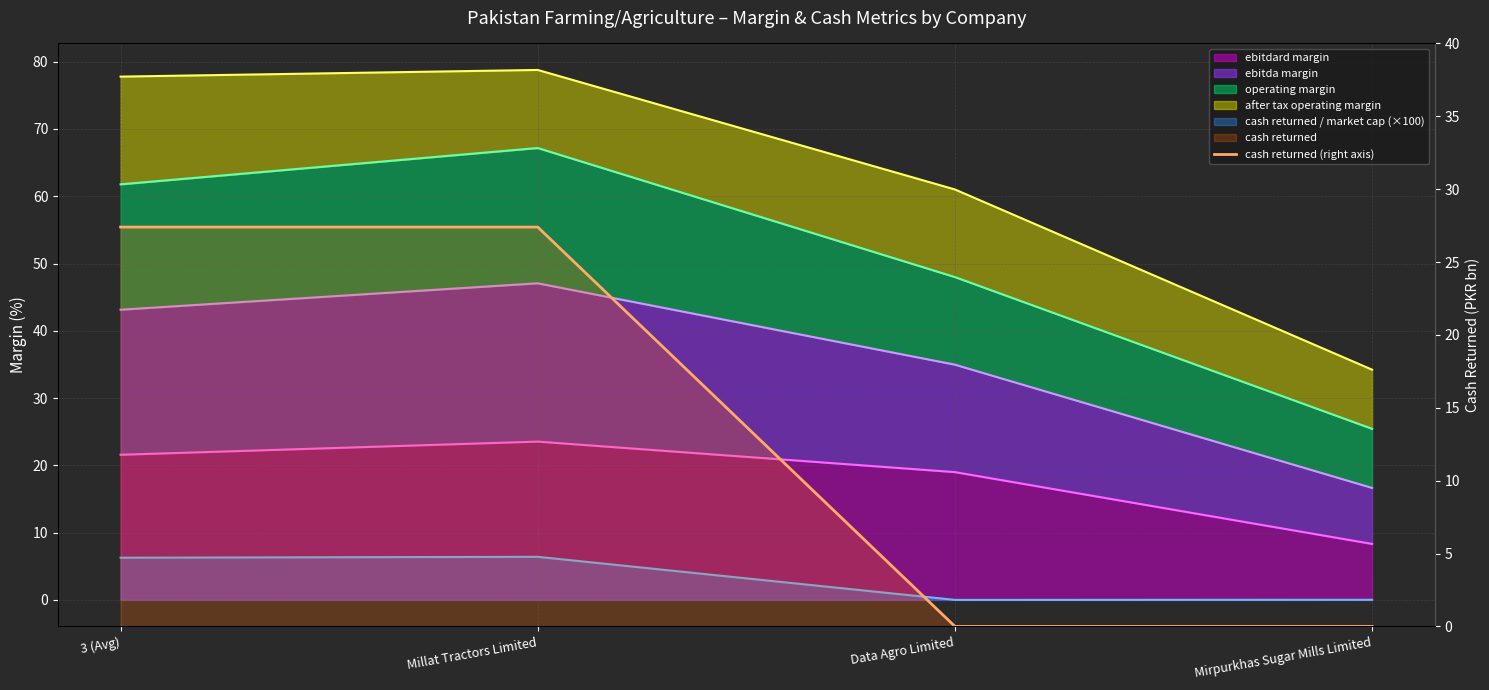

Reading right to left, extract all data points from this chart.

0.0	0.0	27.4	27.4